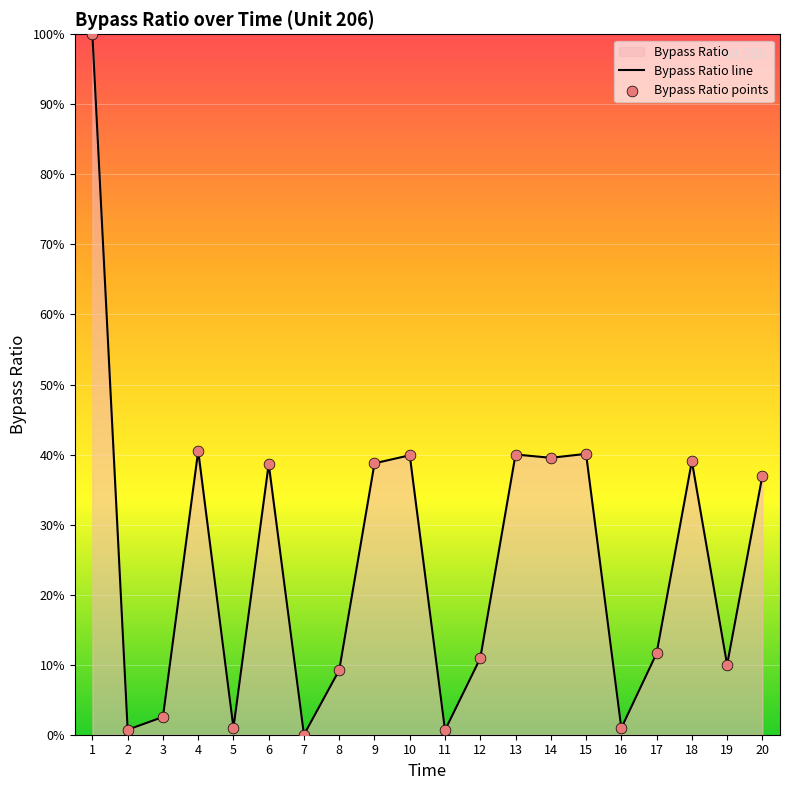

Approximately how many times larger is the value at 9 compared to 19?

3.9